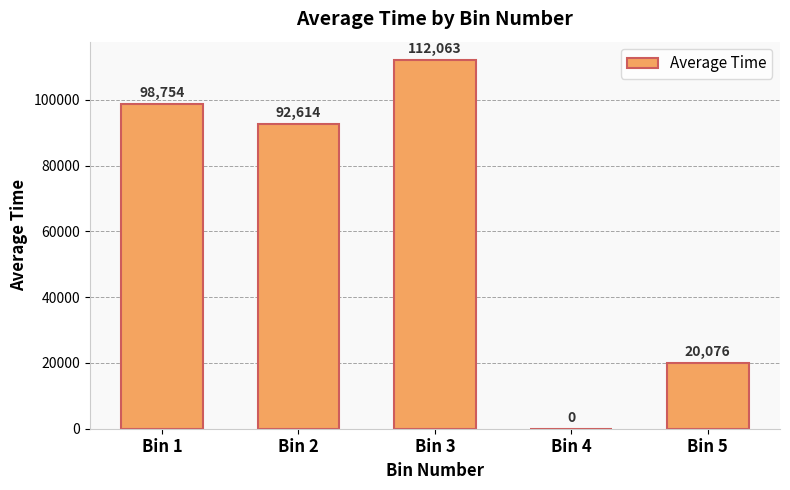

Which category has the highest value across all series?

Bin 3